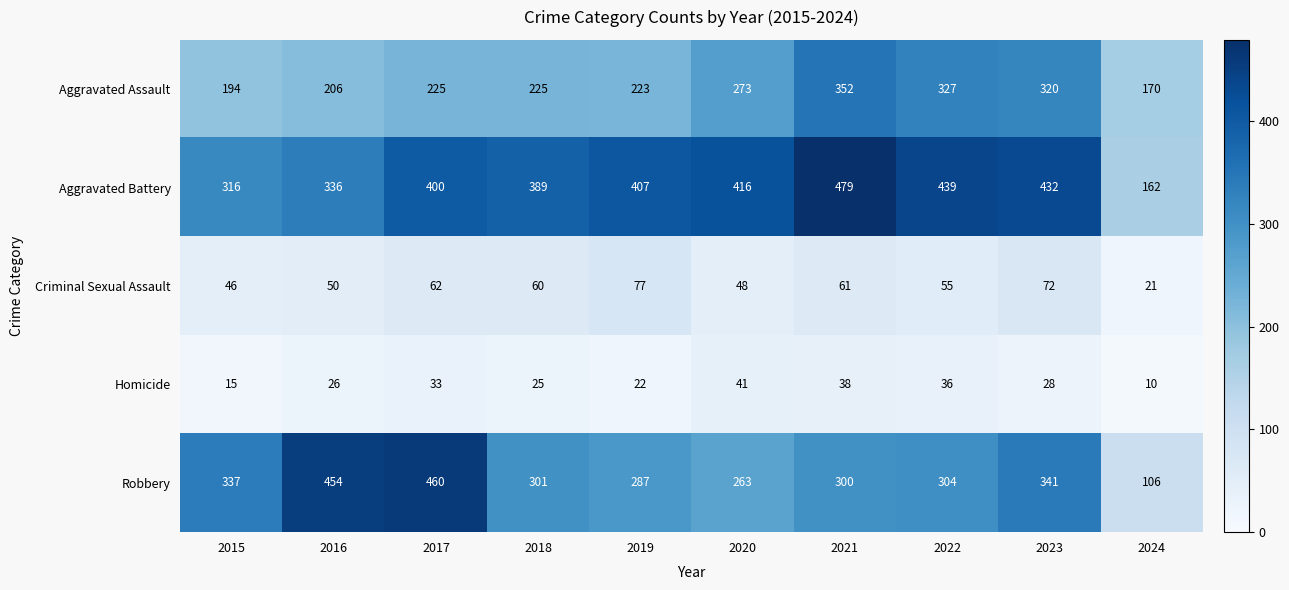

What is the difference between the maximum and minimum values in the Criminal Sexual Assault series?

56